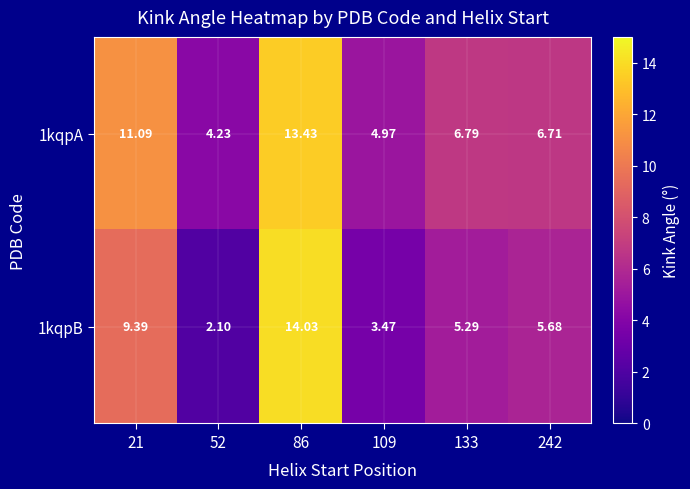

Is the value of 1kqpB at 21 greater than the value of 1kqpA at 86?

No